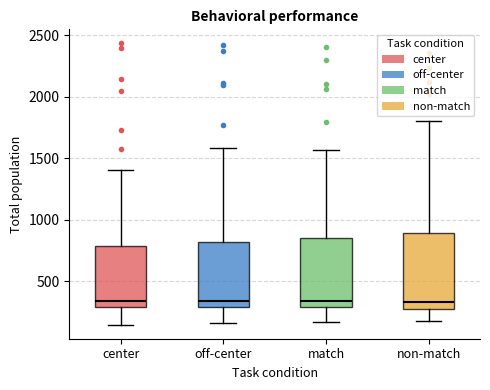

Which box is the tallest, from its lower edge to its upper edge?

non-match